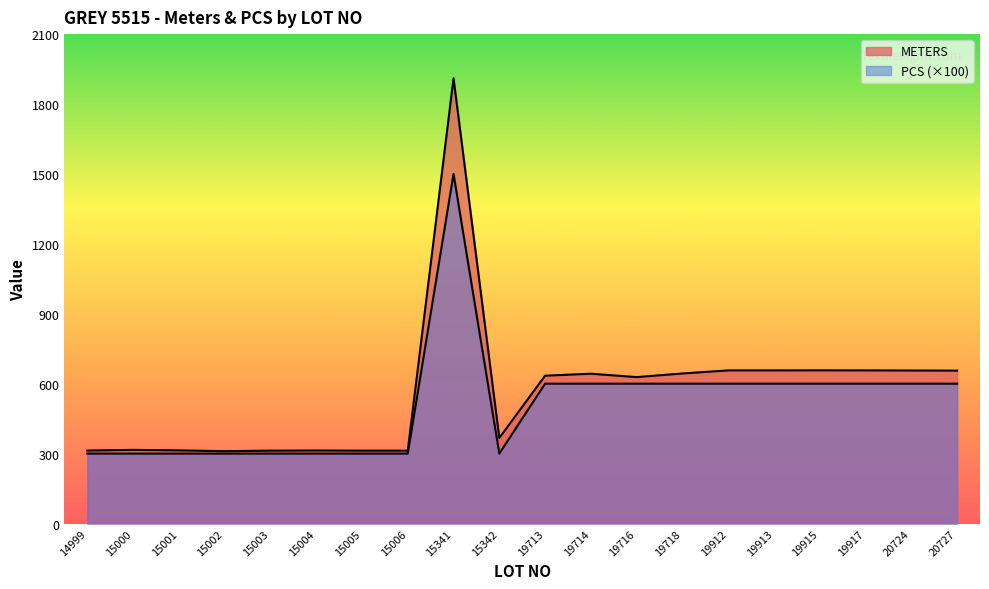

Which category has the highest value in the PCS series?

15341